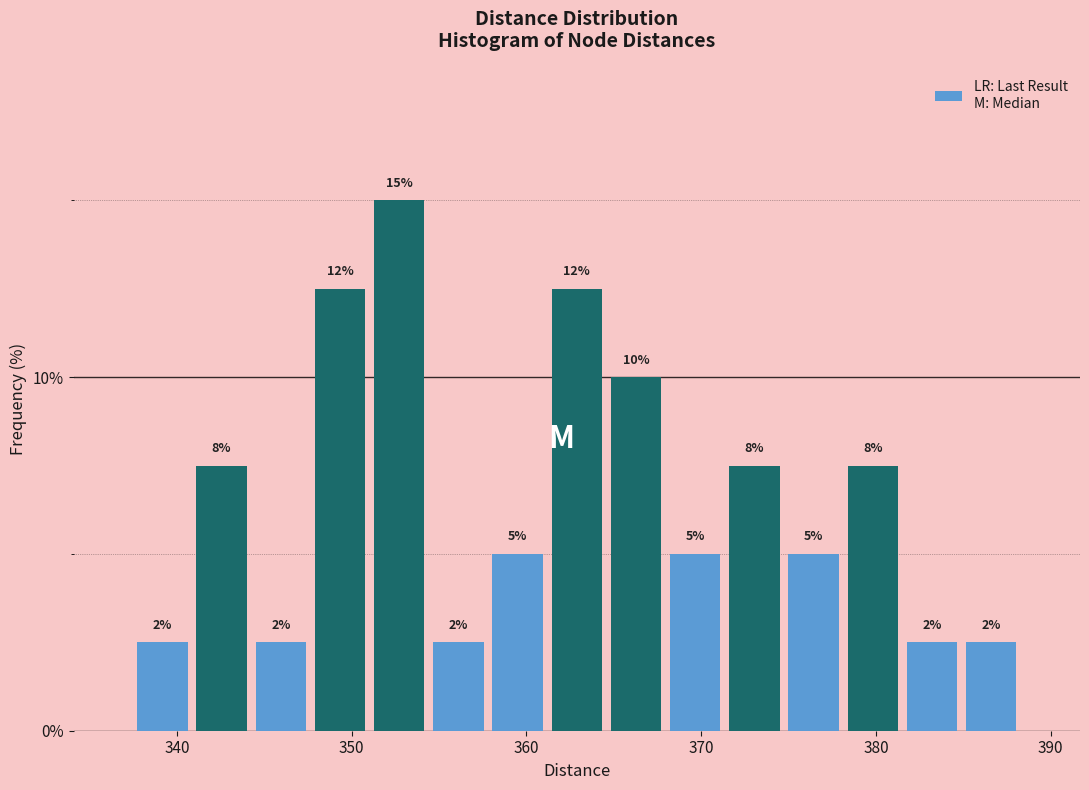

Around what value on the x-axis is the tallest bar? Give the approximate position of its centre, as read against the axis.

353